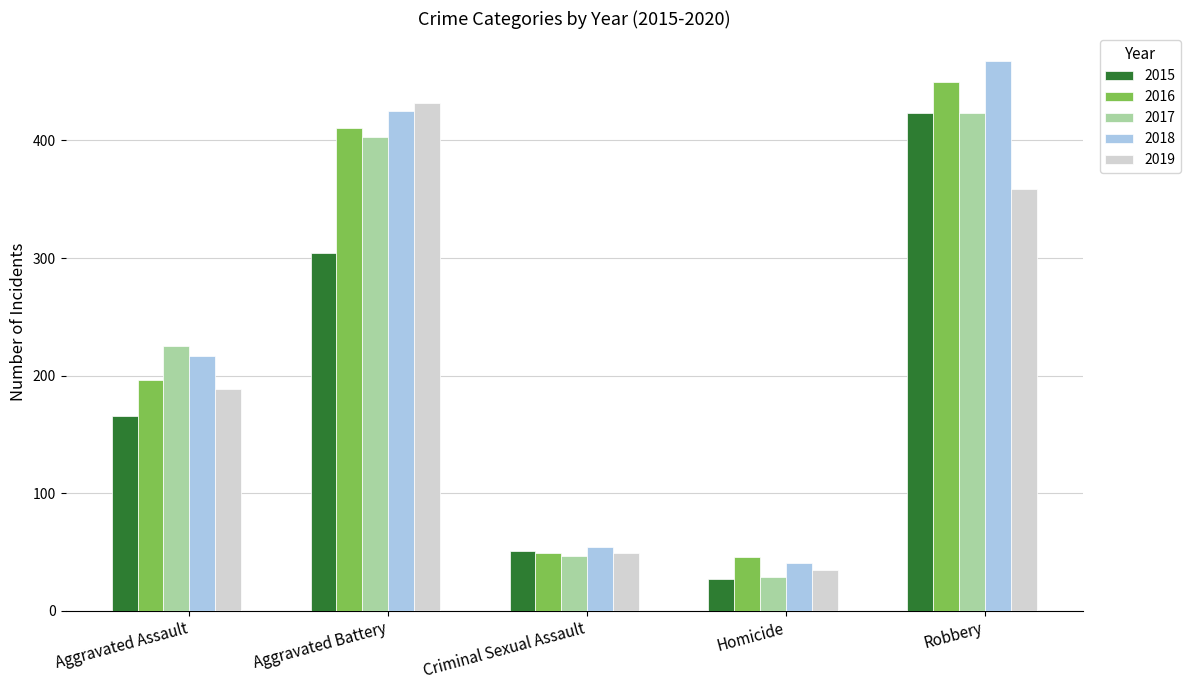

Which category has the lowest value in the 2017 series?

Homicide